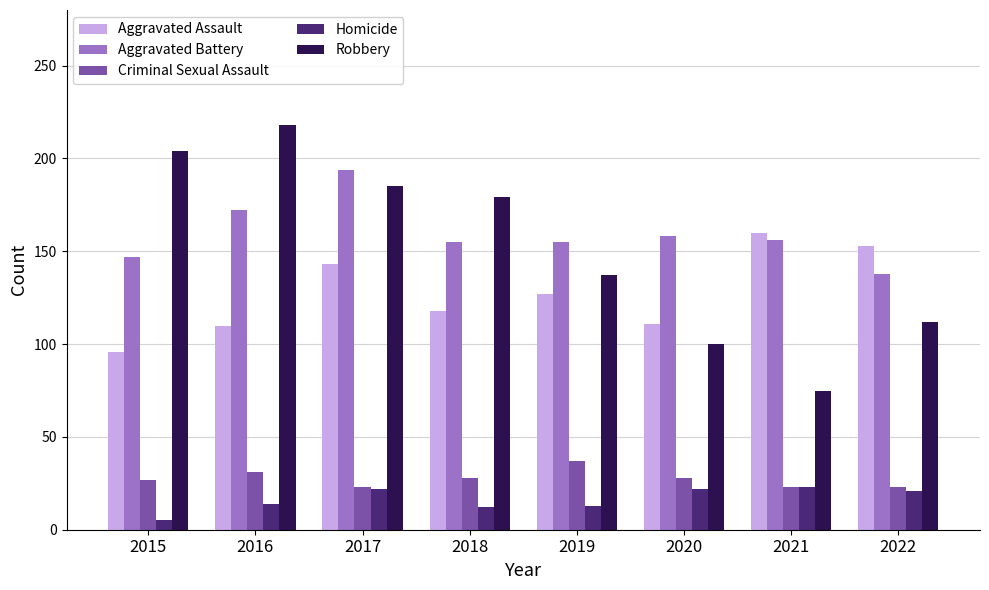

How many bars are there in each group?

5